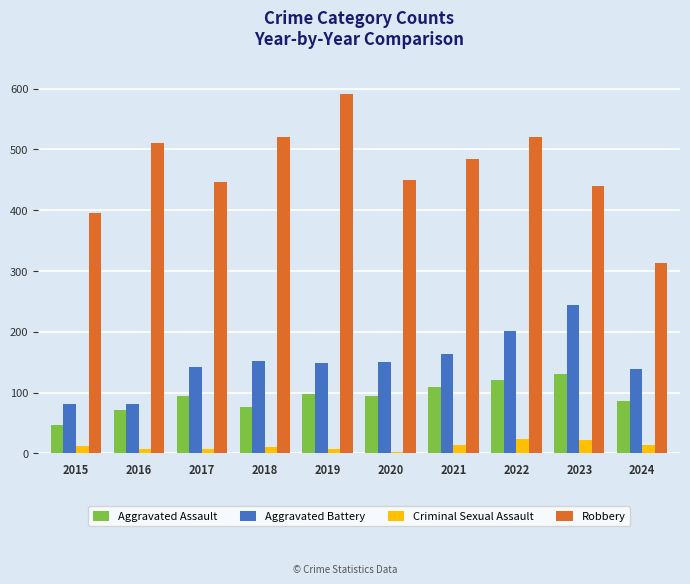

What is the difference between the maximum and second lowest values in the Aggravated Battery series?

162